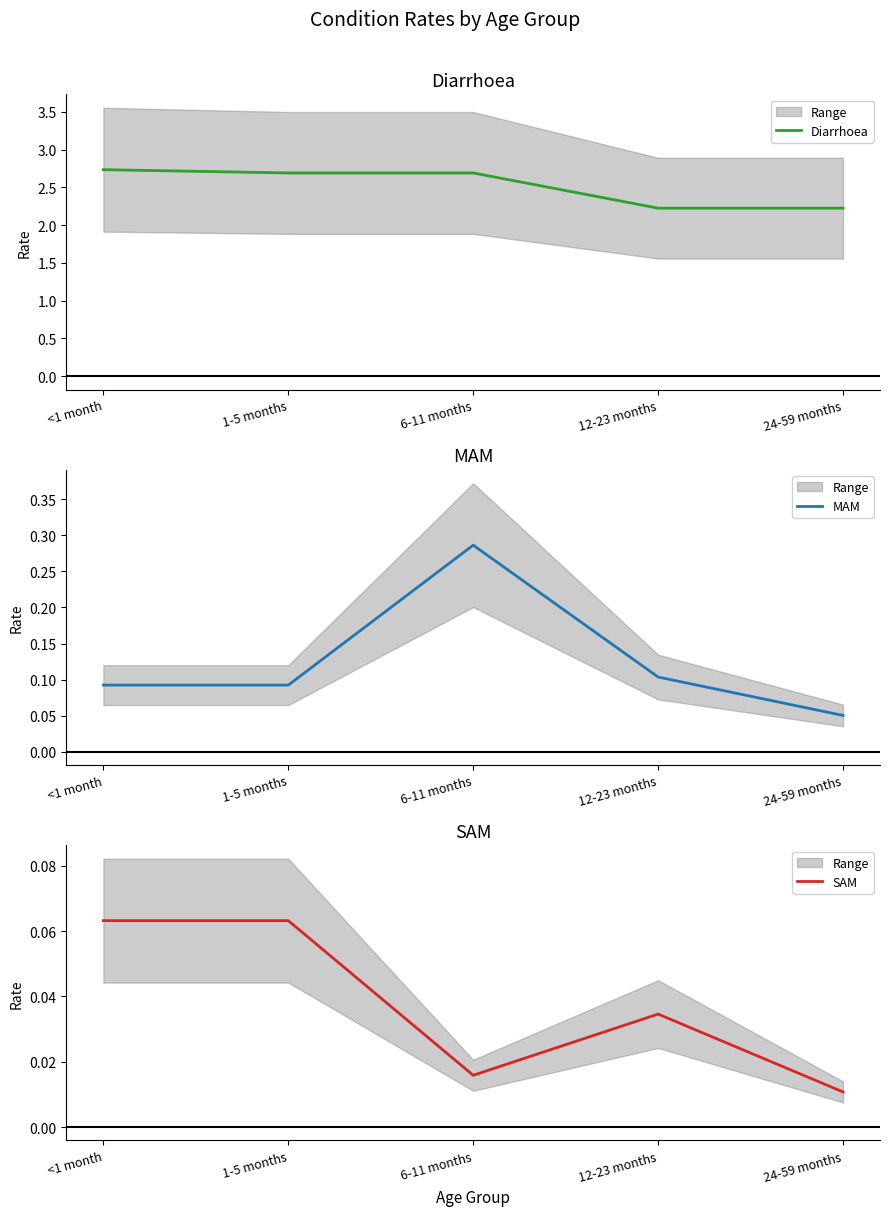

Between 12-23 months and 6-11 months, which is larger?

6-11 months